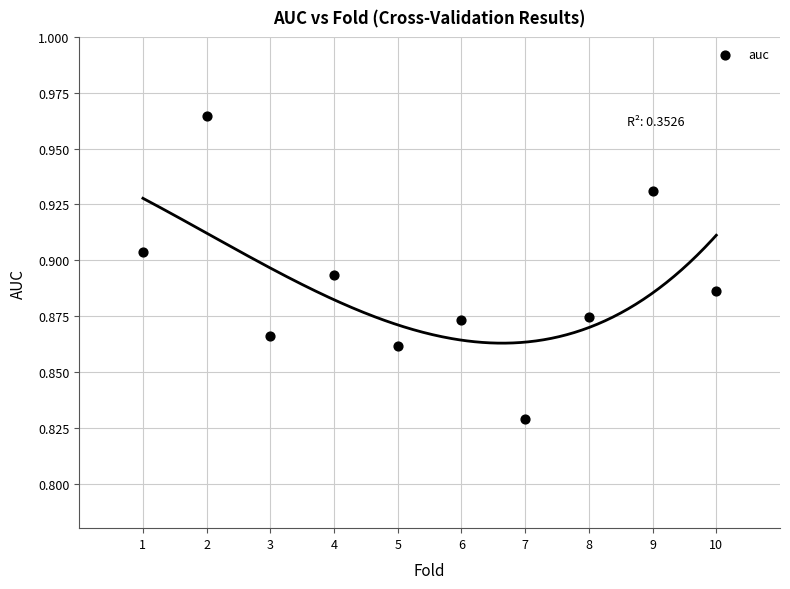

What is the range of X values (max minus min)?

9.0